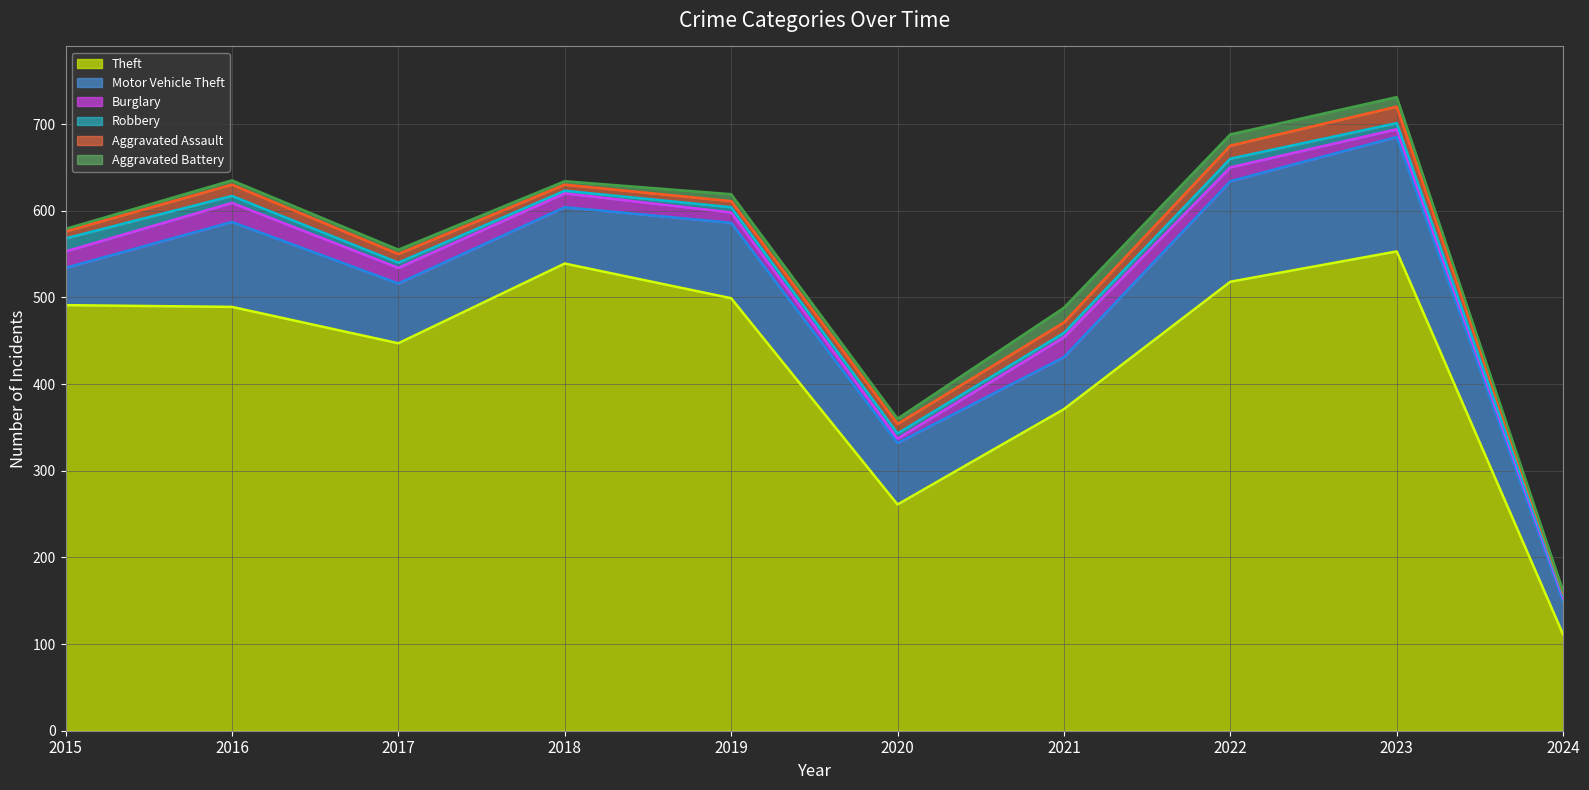

At which label is Robbery closest to 9?

2016